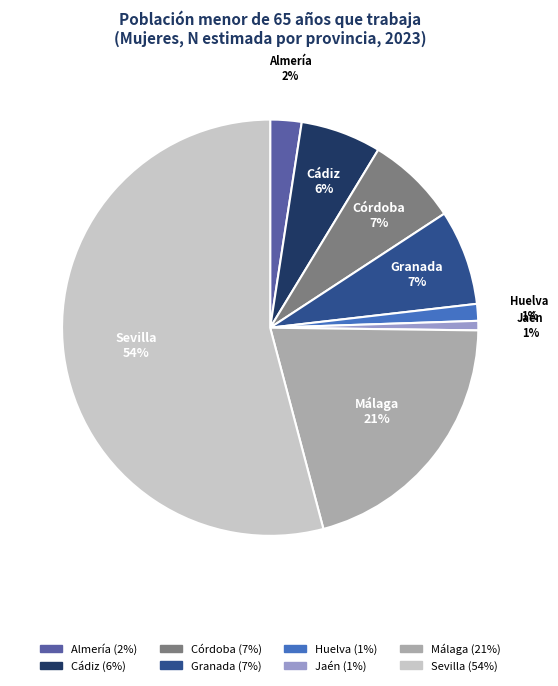

To the nearest percent, what portion does Cádiz represent?

6%